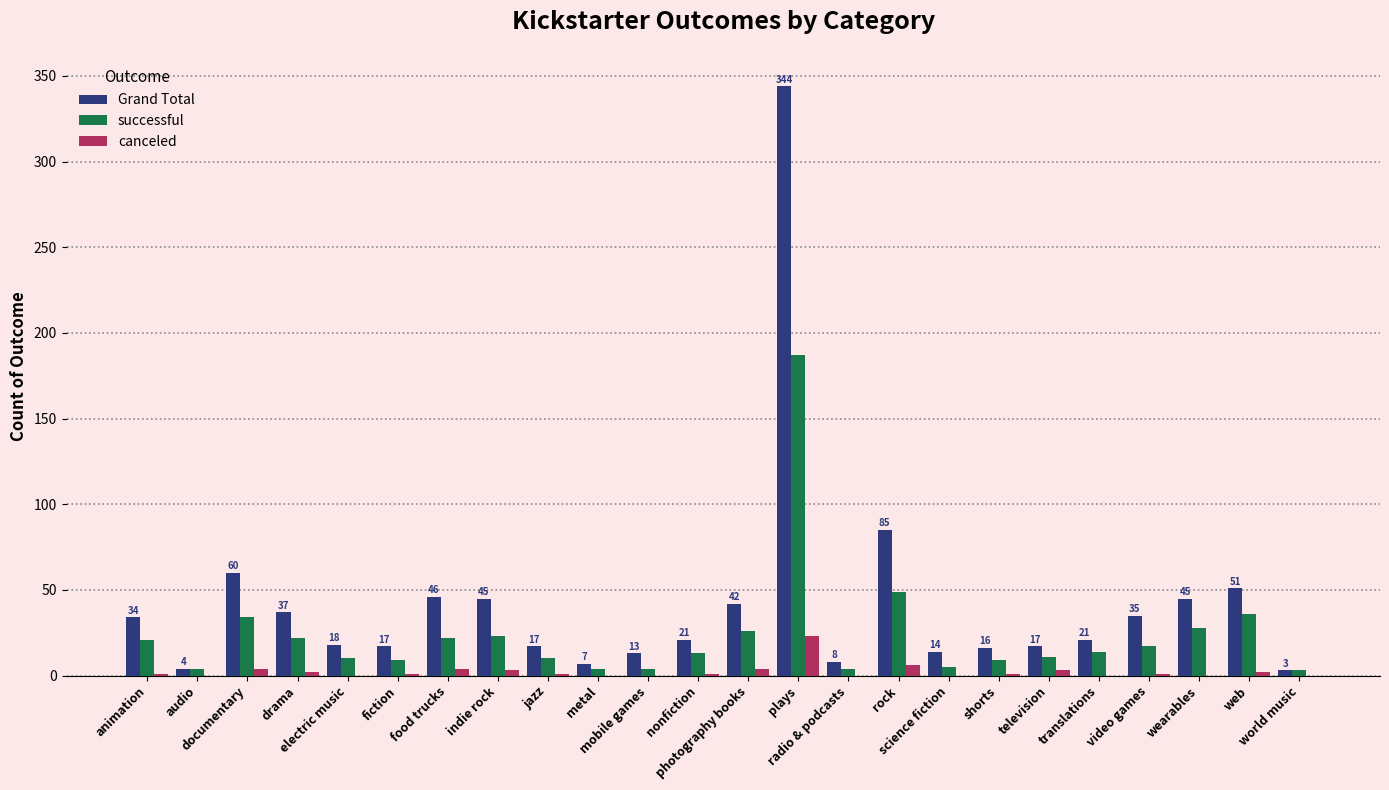

Between electric music and indie rock, which series saw the biggest shift?

Grand Total